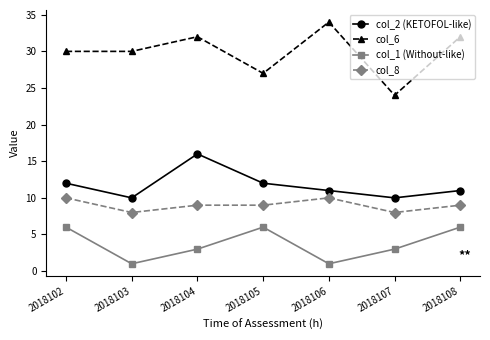

What is the minimum value for col_6?

24